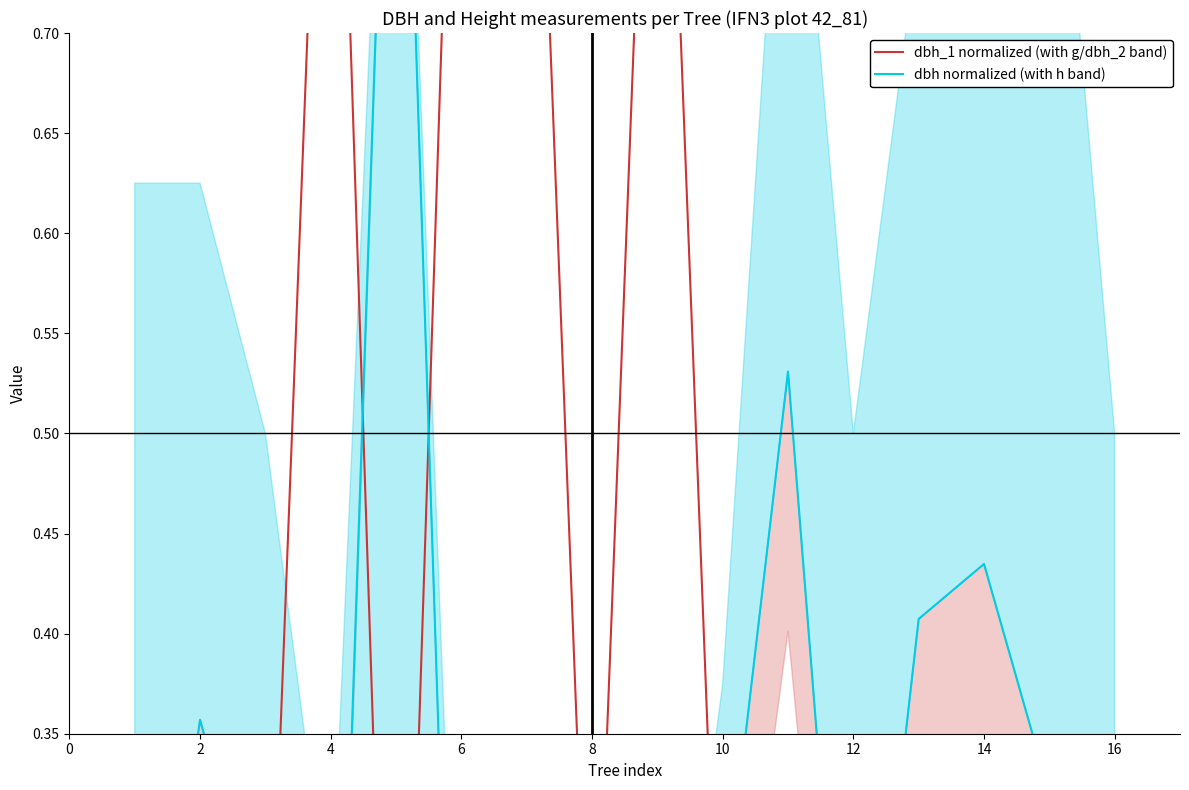

Between which two adjacent categories do dbh normalized (with h band) and dbh_1 normalized (with g/dbh_2 band) first intersect?

0 and 2